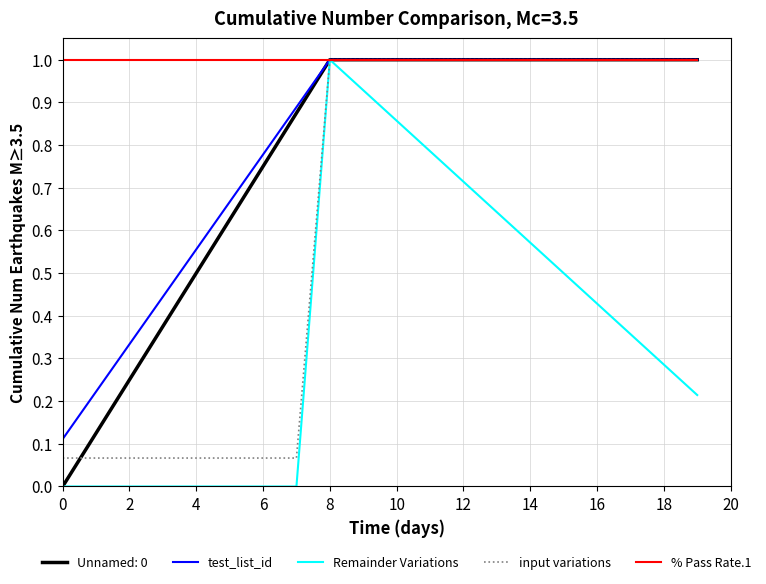

What is the maximum value for test_list_id?

1.0